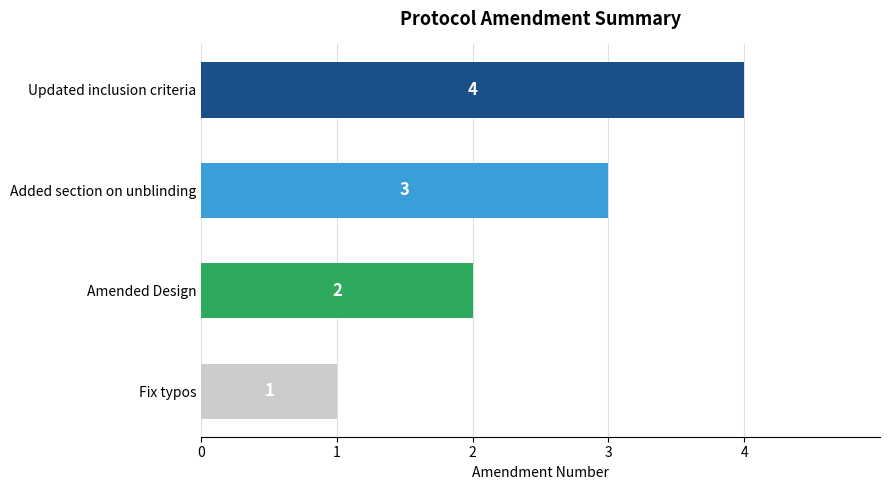

At which category does the chart reach its minimum across all series?

Fix typos